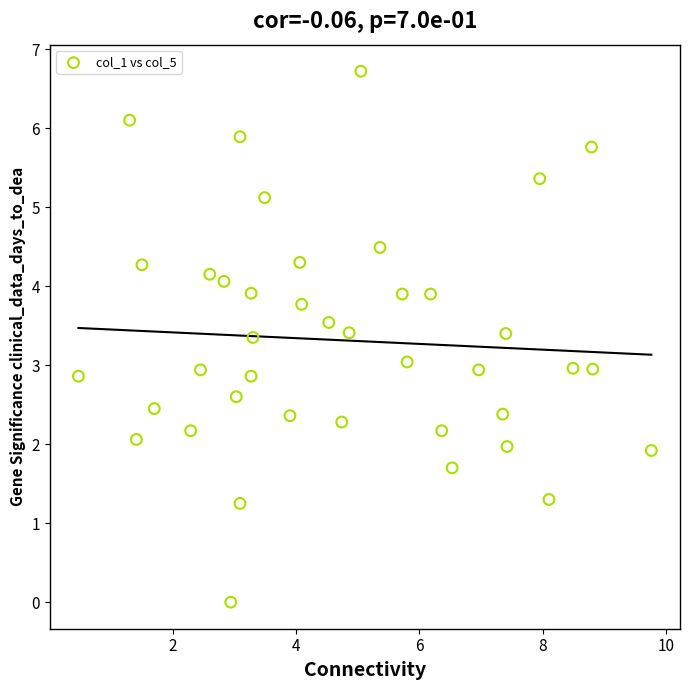

What is the range of Y values (max minus min)?

6.7